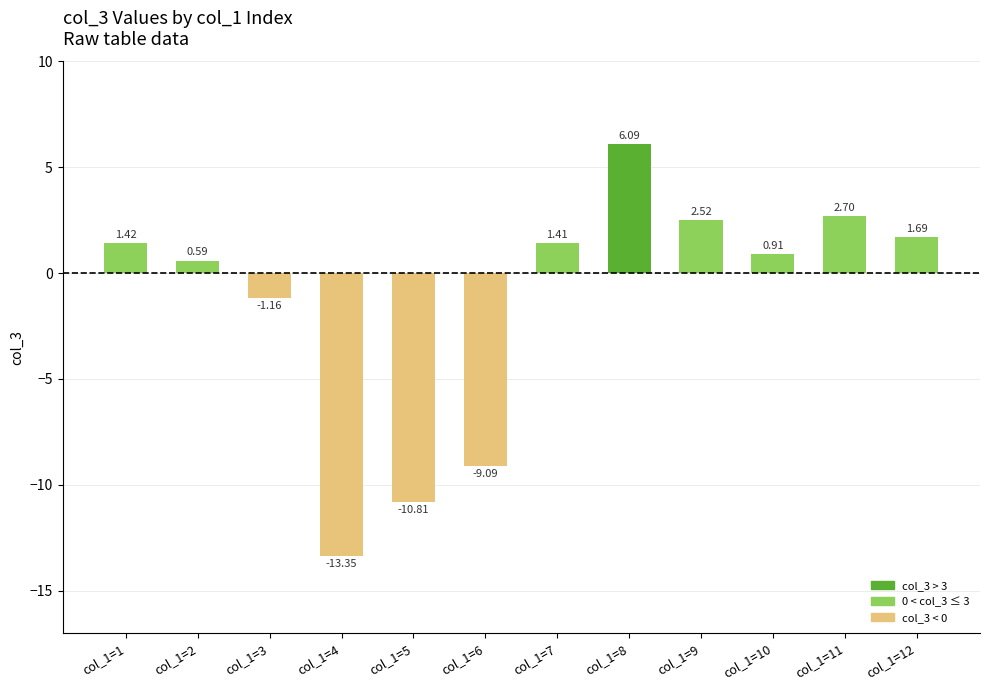

Rank the categories by value from lowest to highest.

col_1=4, col_1=5, col_1=6, col_1=3, col_1=2, col_1=10, col_1=7, col_1=1, col_1=12, col_1=9, col_1=11, col_1=8